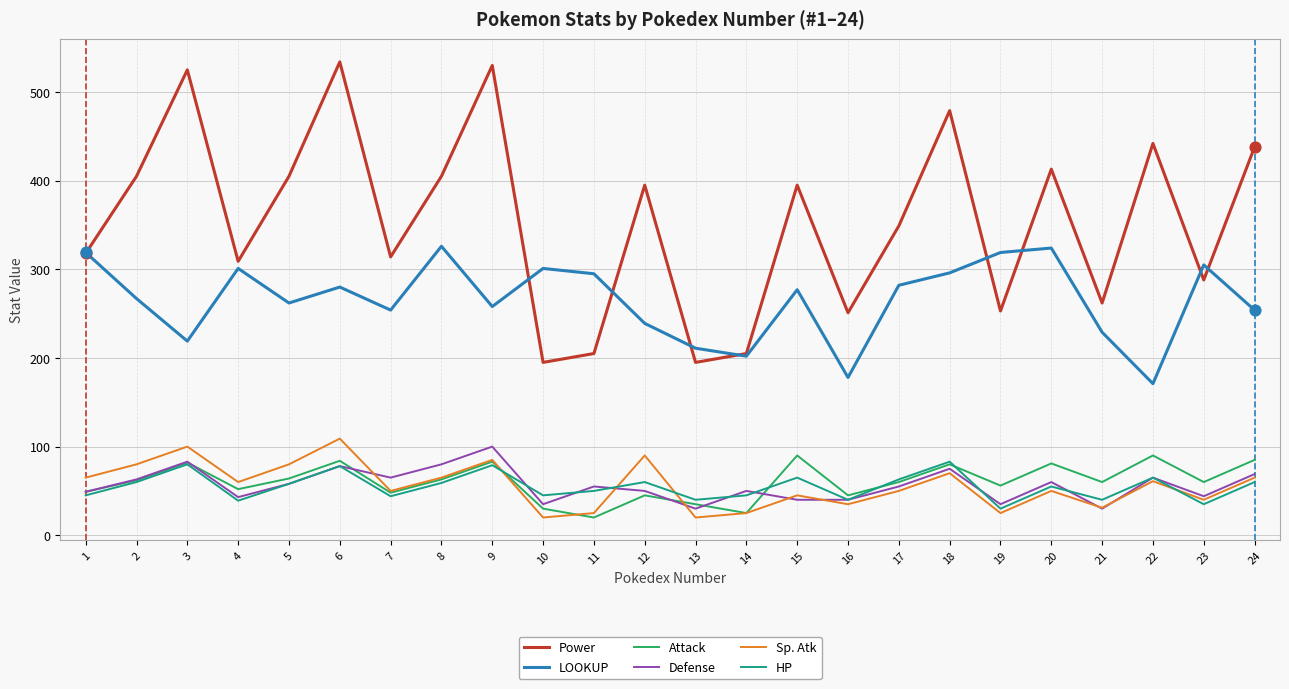

Between 11 and 17, which series saw the biggest shift?

Power